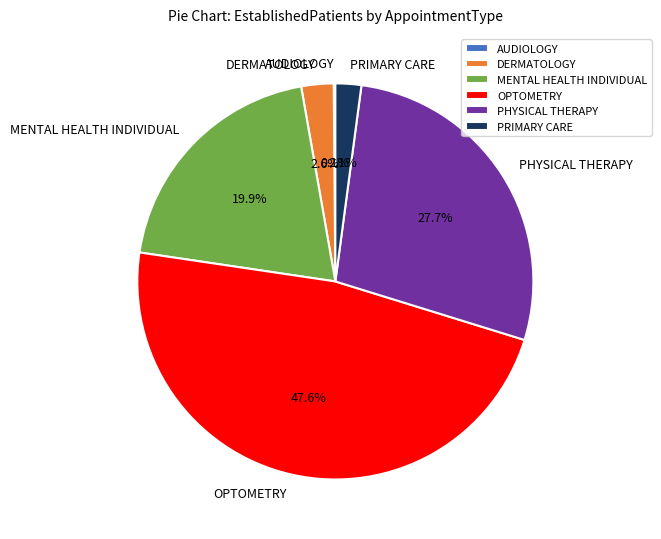

Which has a higher value, DERMATOLOGY or PHYSICAL THERAPY?

PHYSICAL THERAPY